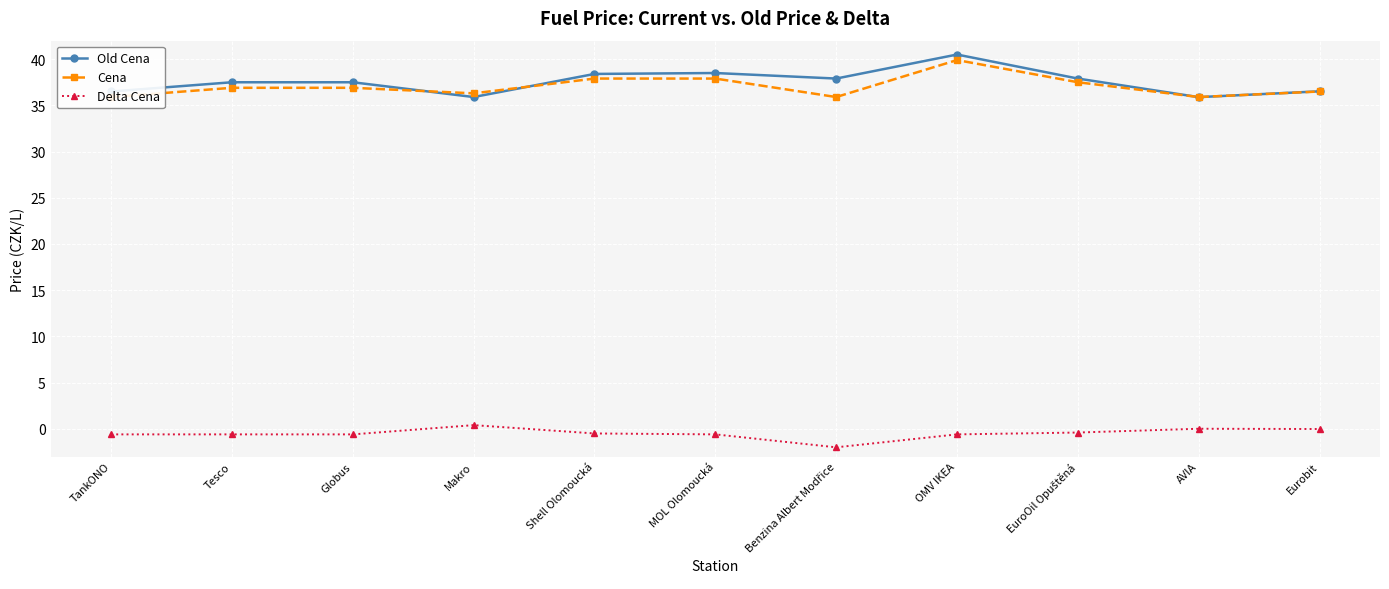

At which label is Delta Cena closest to 0?

AVIA